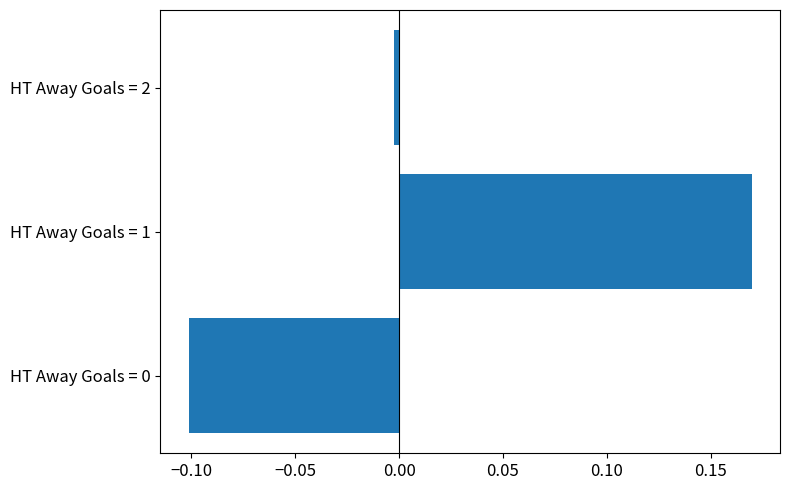

How many values are above zero?

1